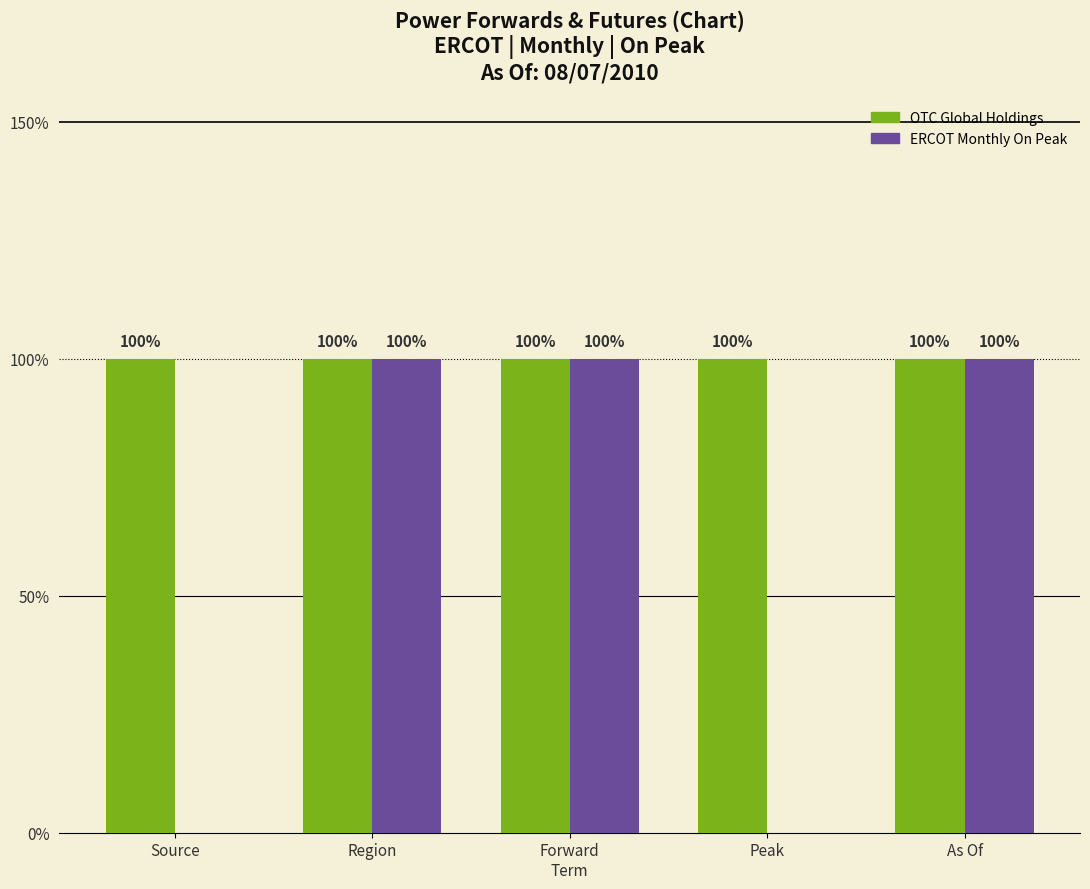

Are the bars grouped side by side (vs. stacked)?

Yes